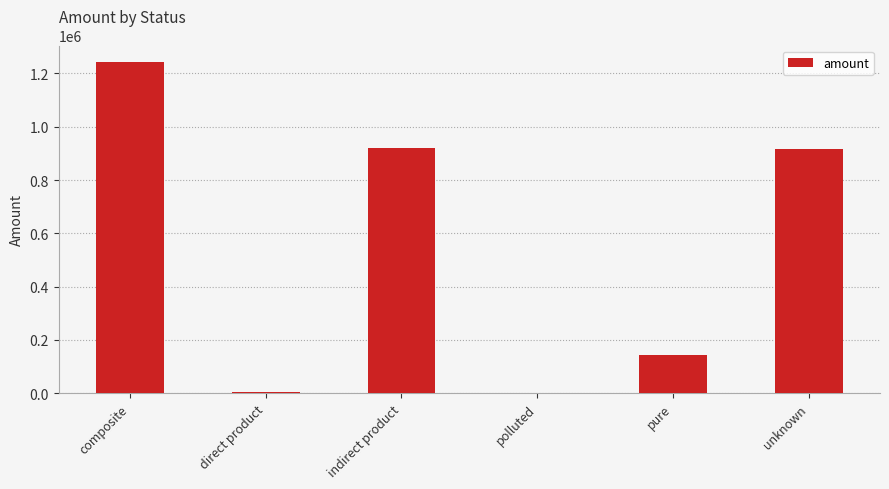

The value at indirect product is 919818.1. True or false?

True